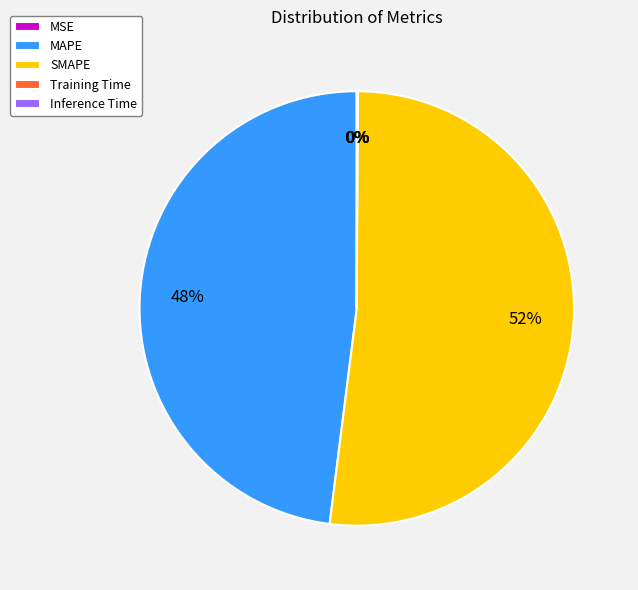

What is the largest slice in the pie chart?

SMAPE